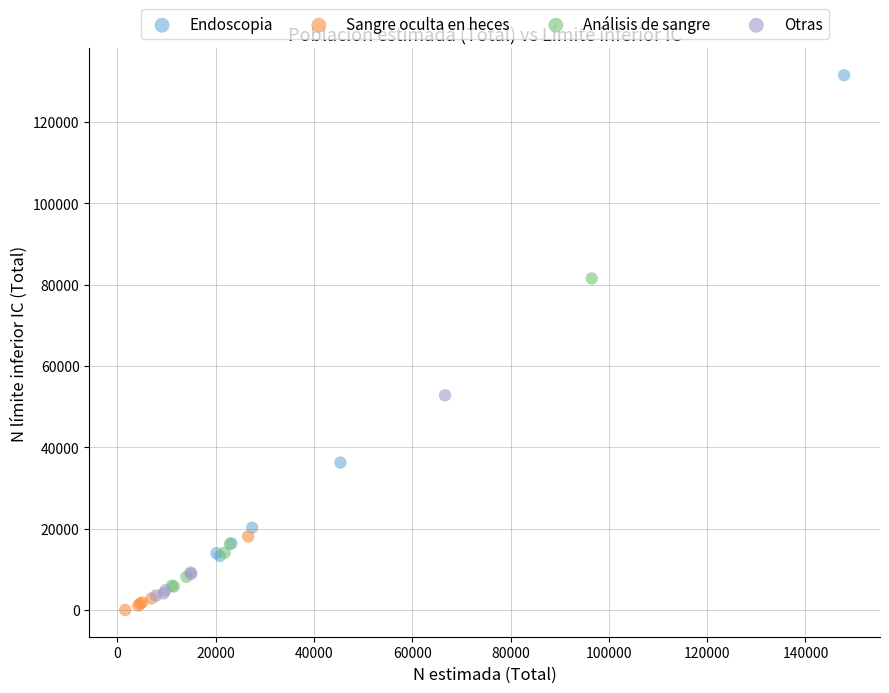

Which series reaches the minimum Y coordinate?

Sangre oculta en heces